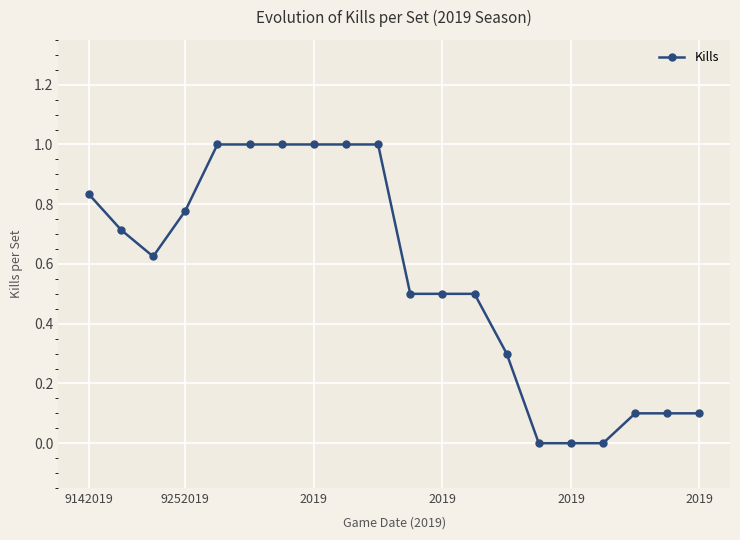

What is the value of the 14th point from the left?

0.3